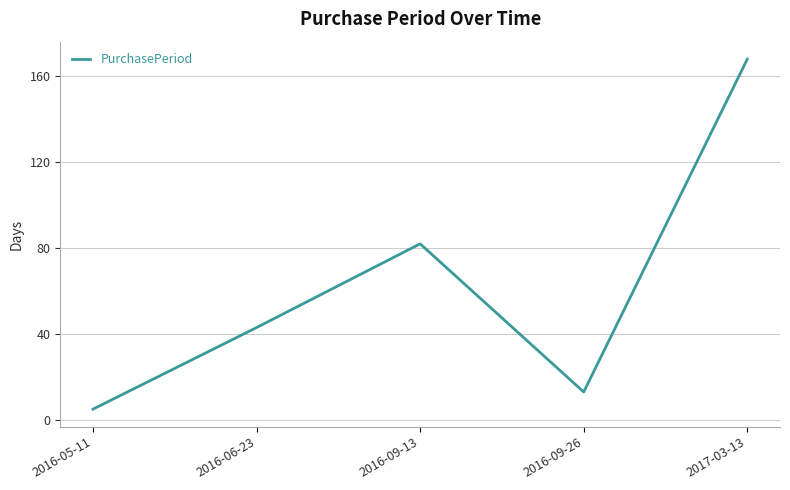

Is it true that the value at 2017-03-13 is 168?

True